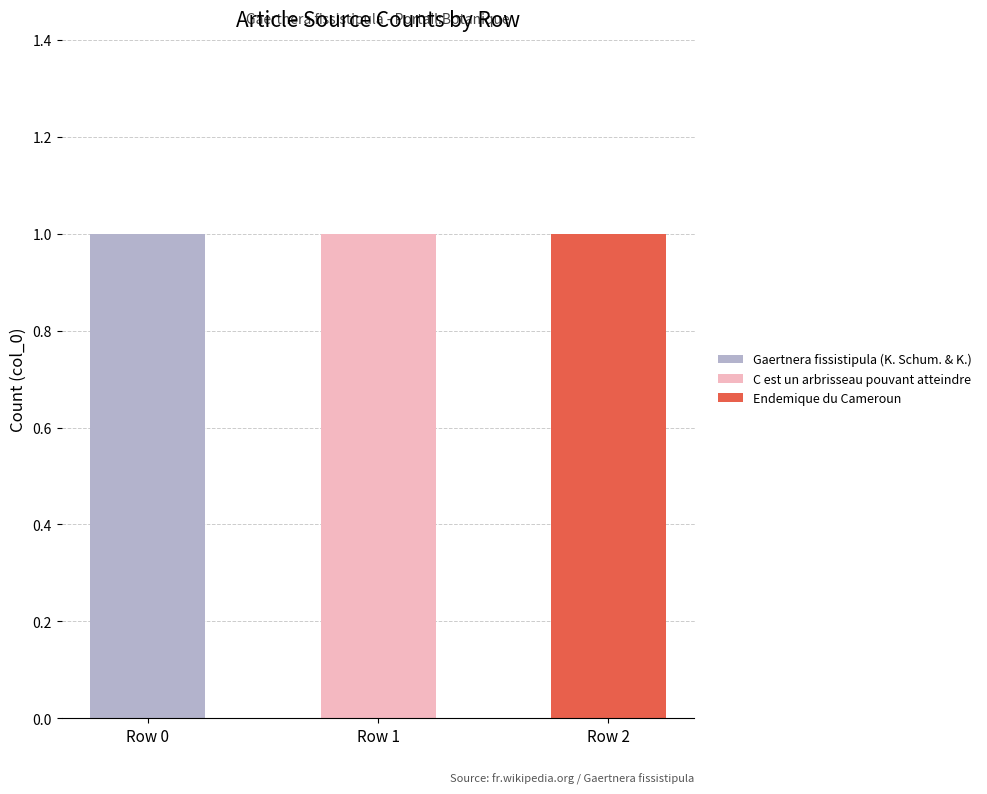

The value of Gaertnera fissistipula (K. Schum. & K.) at Row 1 is 0. True or false?

True